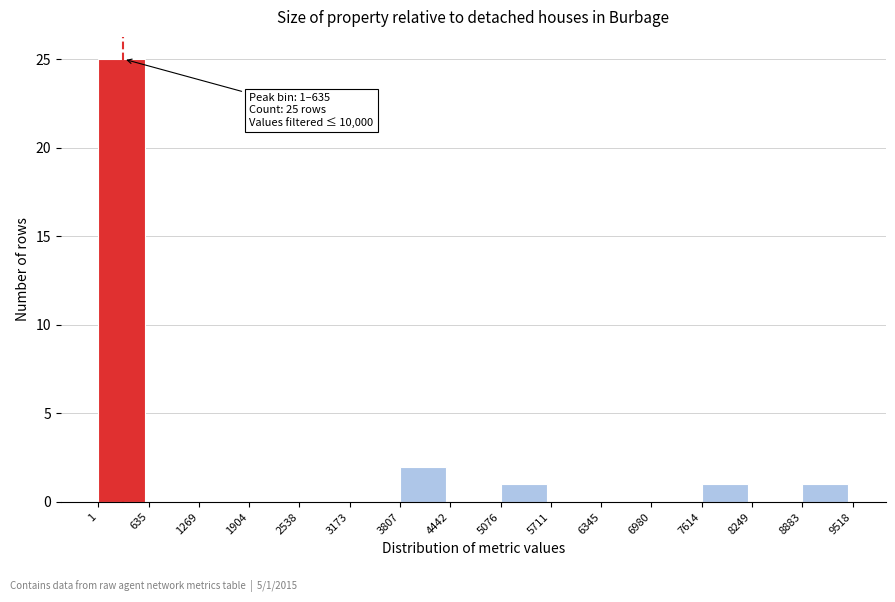

Over which range of the x-axis is the bar tallest?

1 to 635